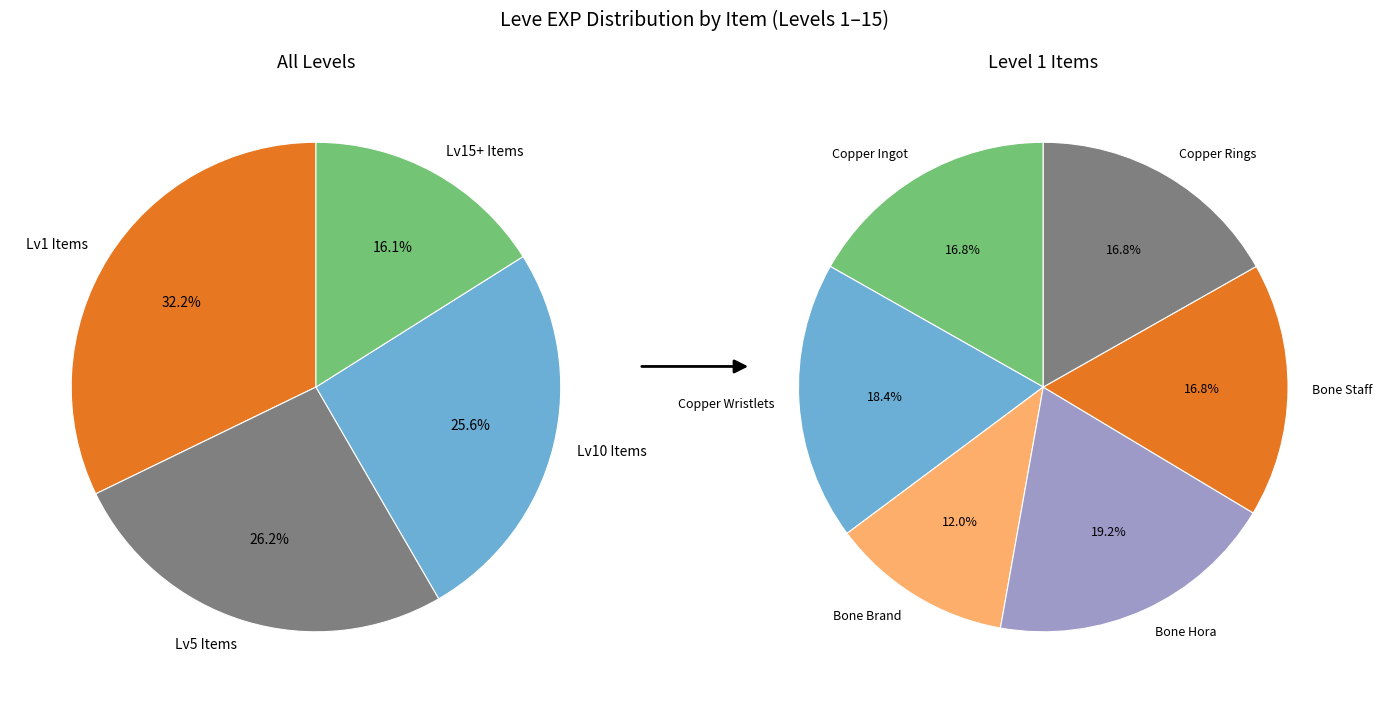

To the nearest percent, what portion does Bone Hora represent?

6%